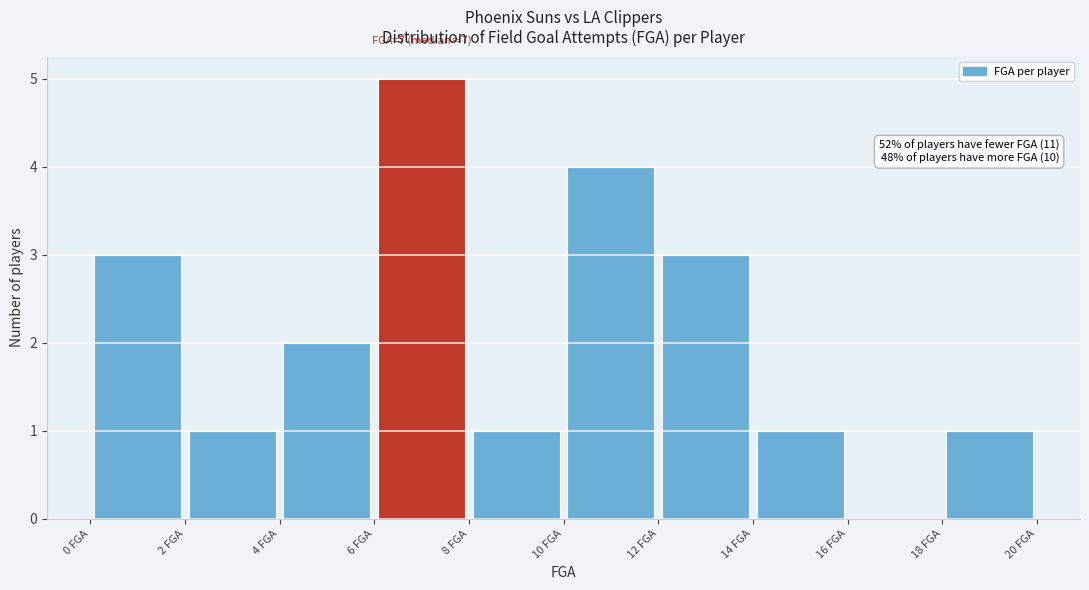

Which range on the x-axis has the tallest bar?

6 to 8